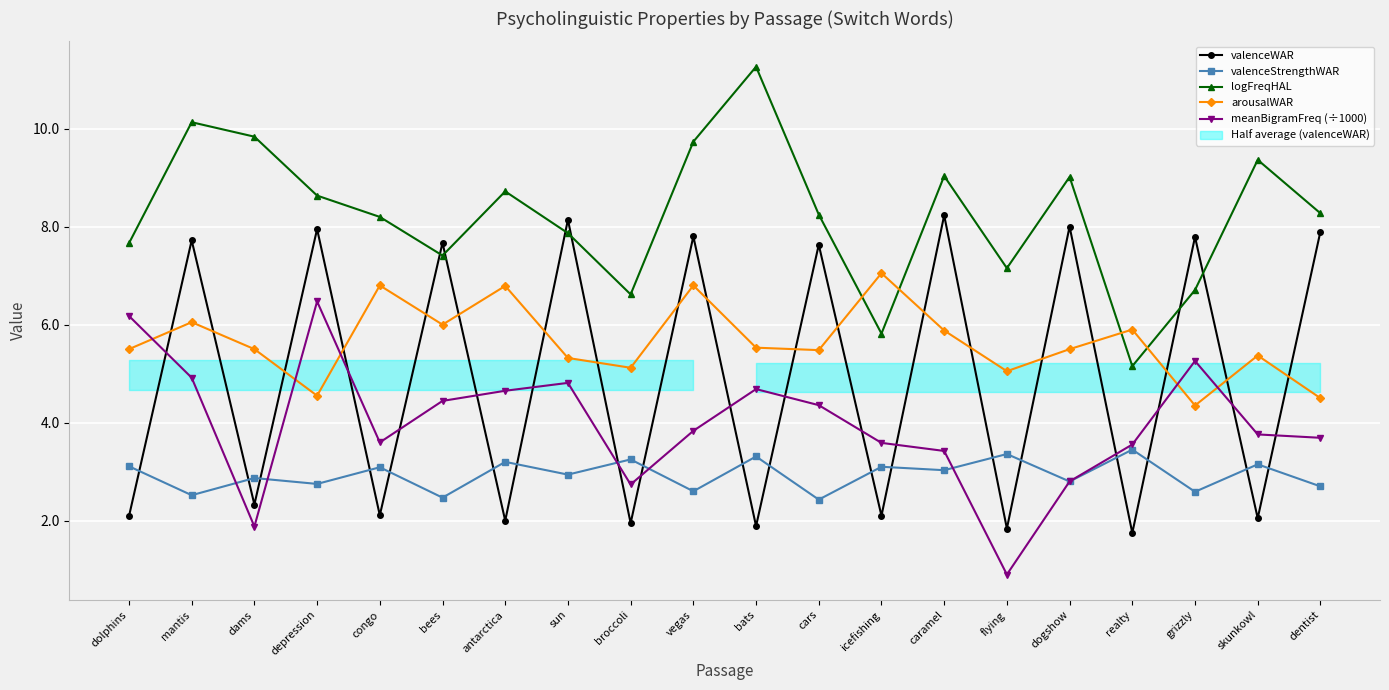

What is the maximum value shown in the chart?

11.3